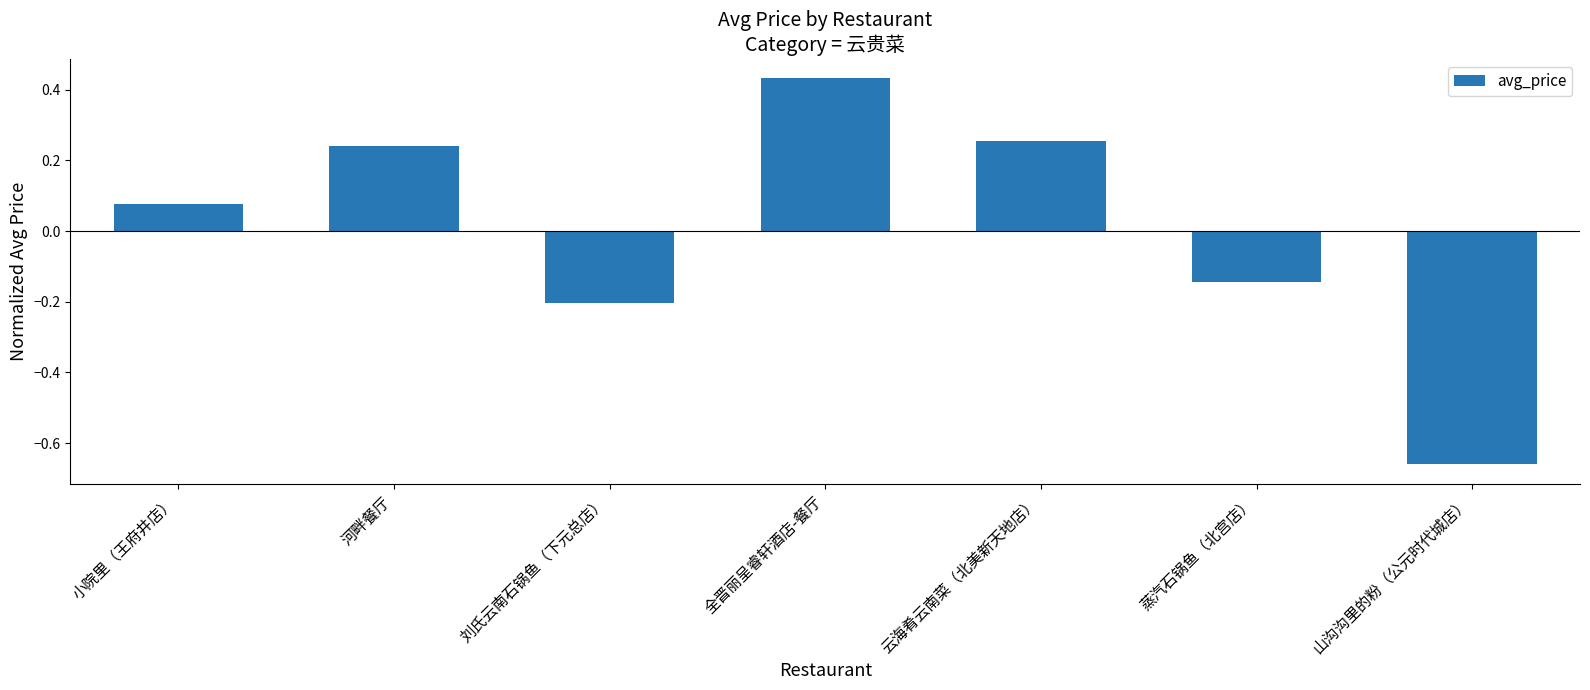

Which category has the lowest value across all series?

山沟沟里的粉（公元时代城店）